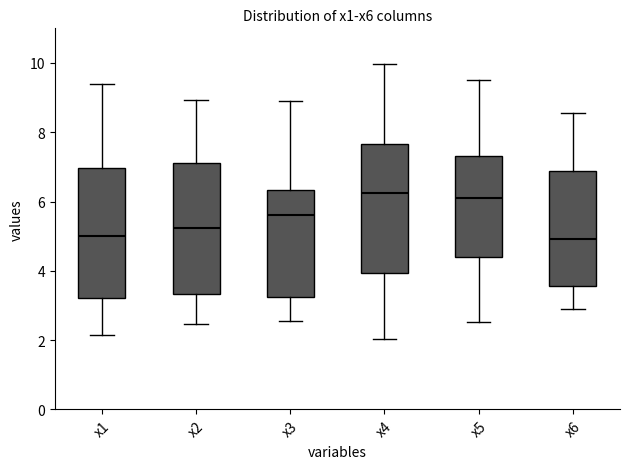

Reading left to right, transcribe this box plot: for each box, give where its median line is, the range the box spans, and where its two whiskers end, as read against the y-axis. The values are not printed on the chart, so give them approximately, as read against the axis.

x1: median 5.0, box 3.2 to 7.0, whiskers 2.2 to 9.4
x2: median 5.2, box 3.4 to 7.0, whiskers 2.4 to 9.0
x3: median 5.6, box 3.2 to 6.4, whiskers 2.6 to 9.0
x4: median 6.2, box 4.0 to 7.6, whiskers 2.0 to 10.0
x5: median 6.2, box 4.4 to 7.4, whiskers 2.6 to 9.6
x6: median 5.0, box 3.6 to 6.8, whiskers 2.8 to 8.6